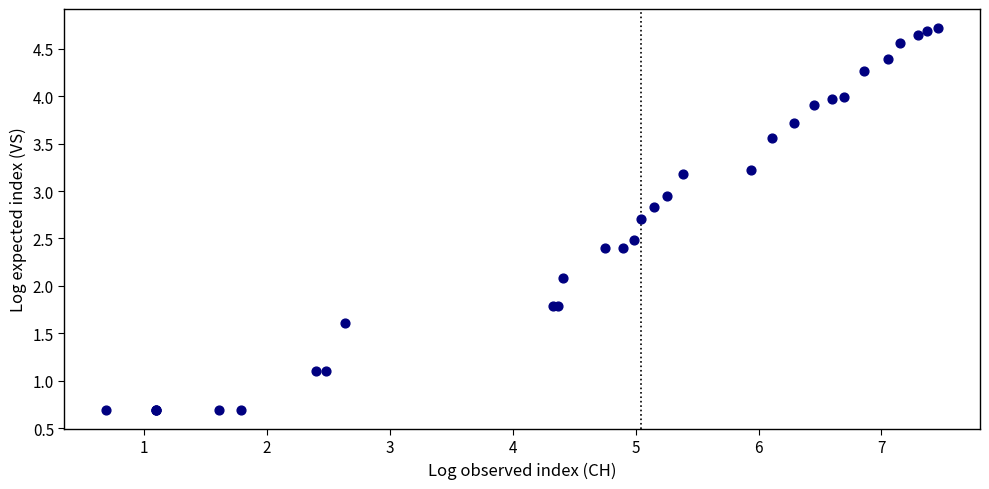

What Y value in the scatter plot is closest to 2?

2.1